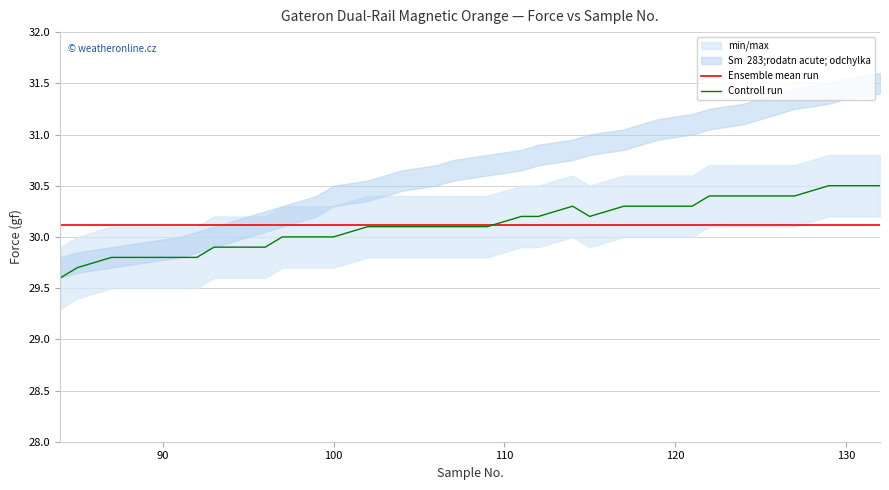

The value of Ensemble mean run at 130 is 9.9. True or false?

False